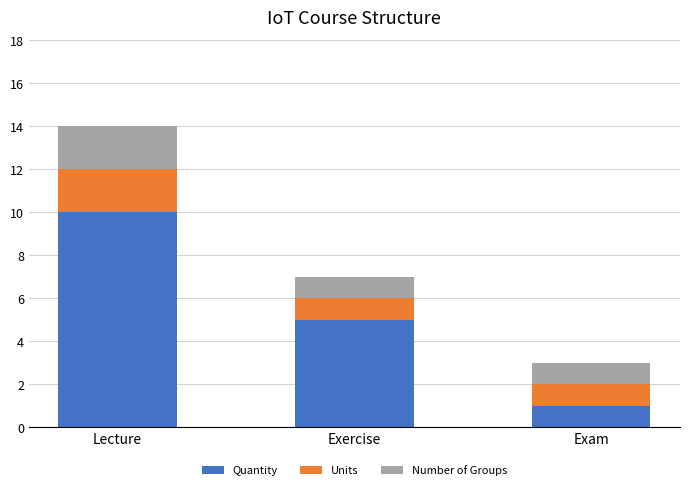

What is the total value across all series at Exercise?

7